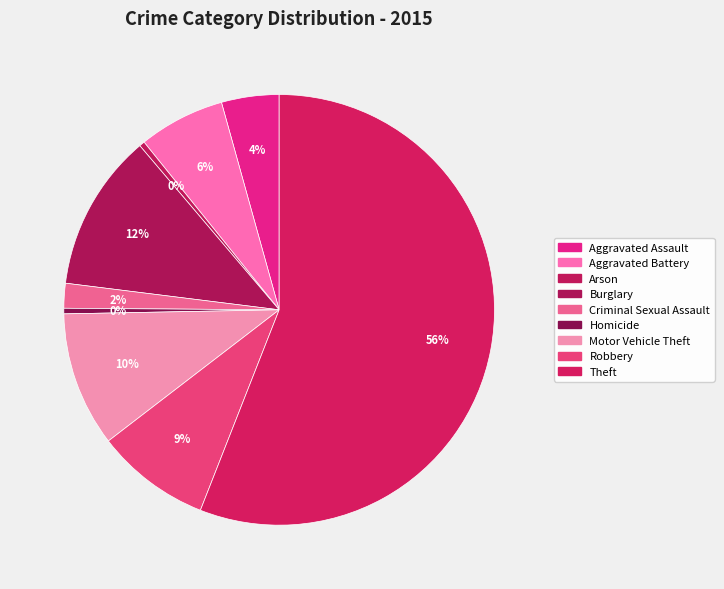

How many slices are in this pie chart?

9